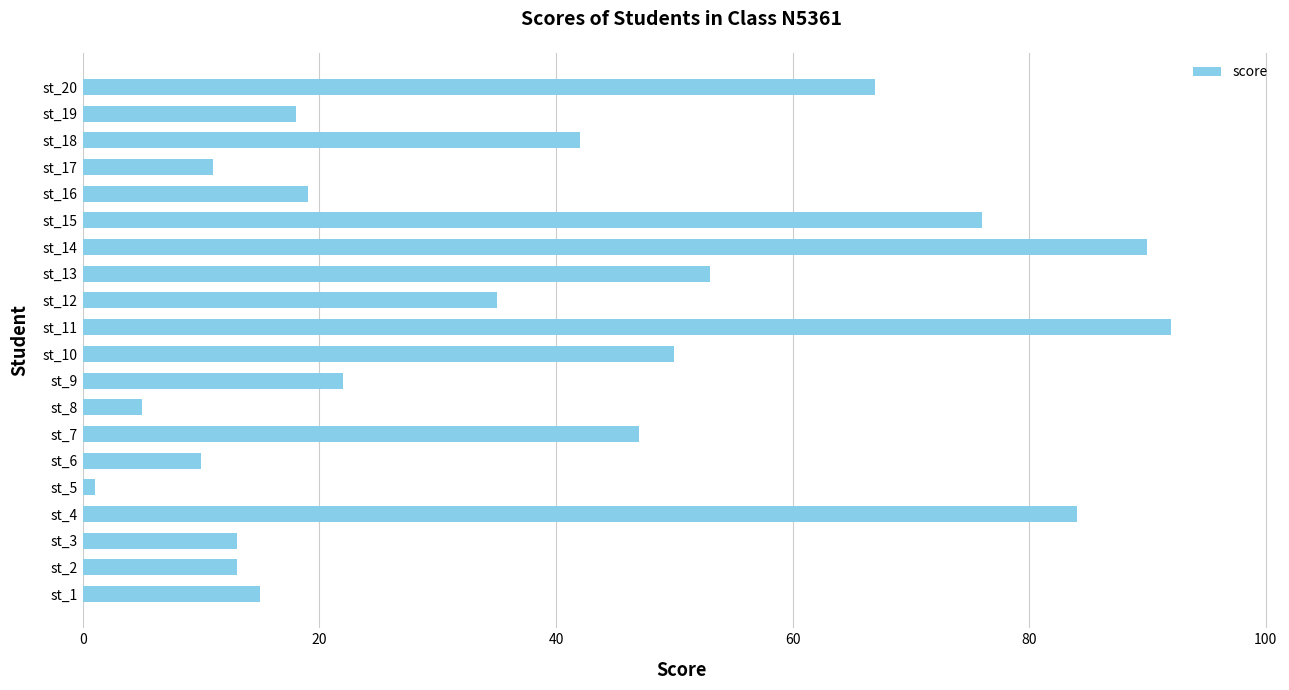

How many data points does each series have?

20